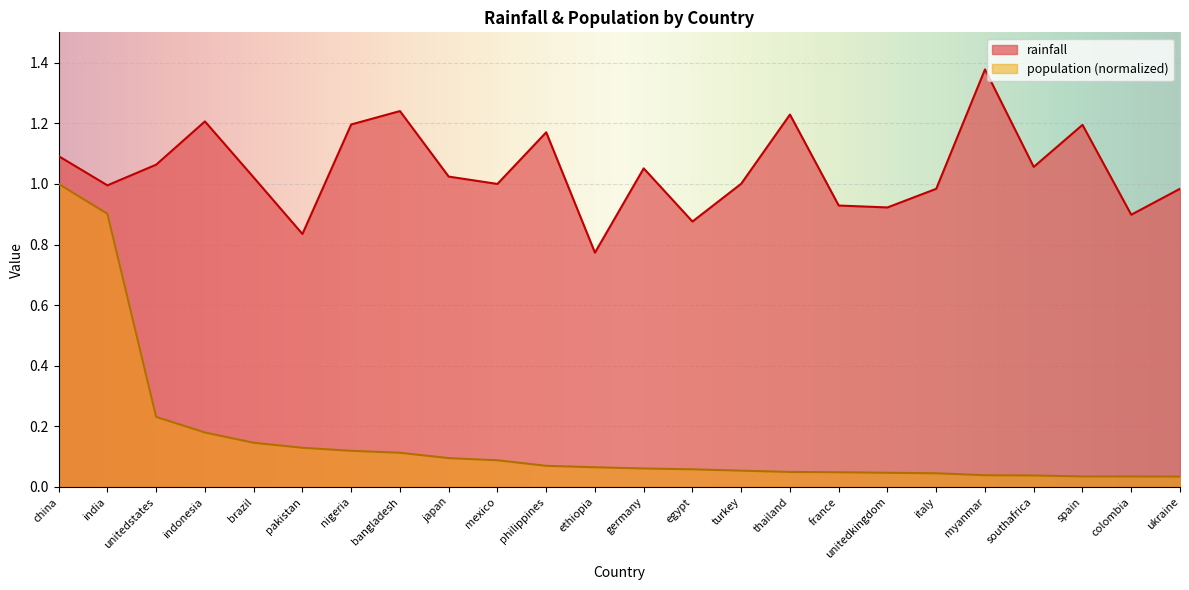

What is the total value across all series at china?

2.1